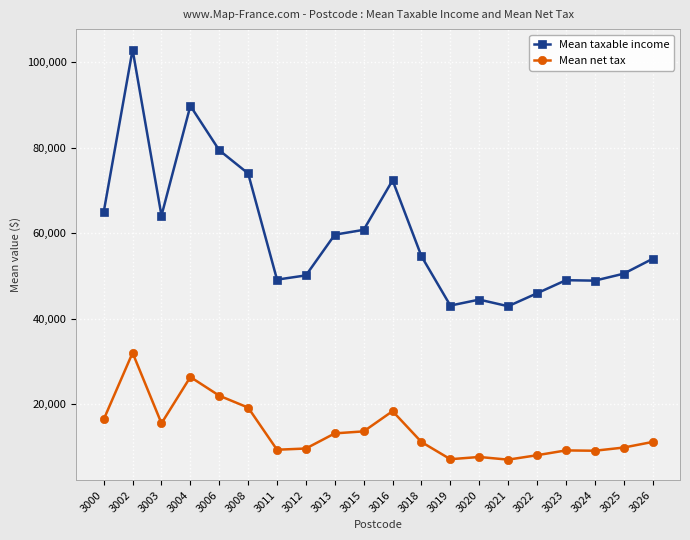

How many data points does each series have?

20